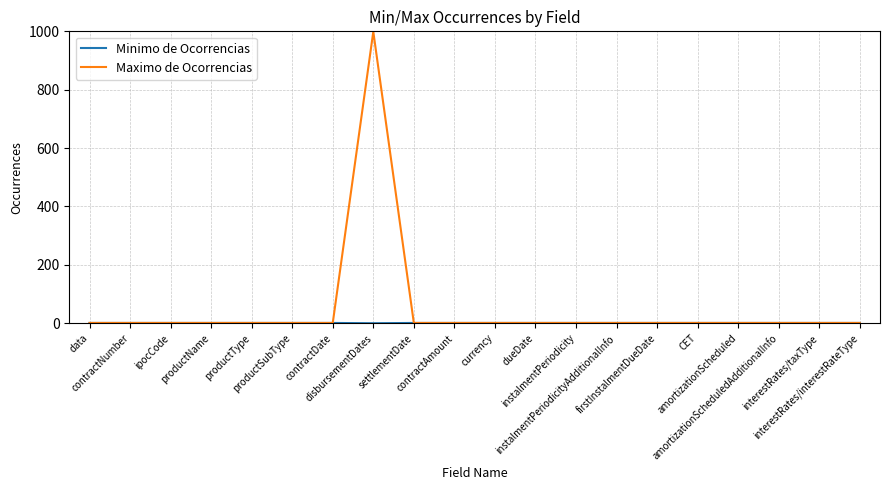

Which series has the largest total across all categories?

Maximo de Ocorrencias